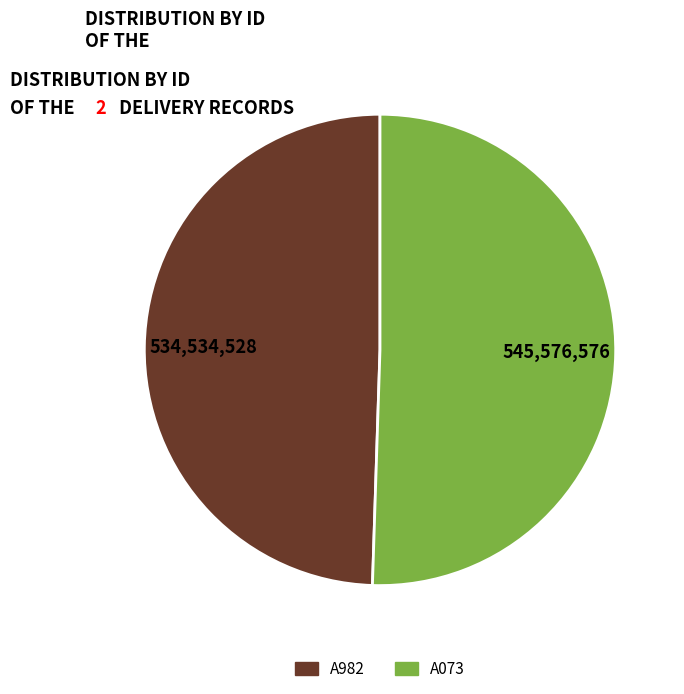

Is the sum of A073 and A982 greater than half?

Yes